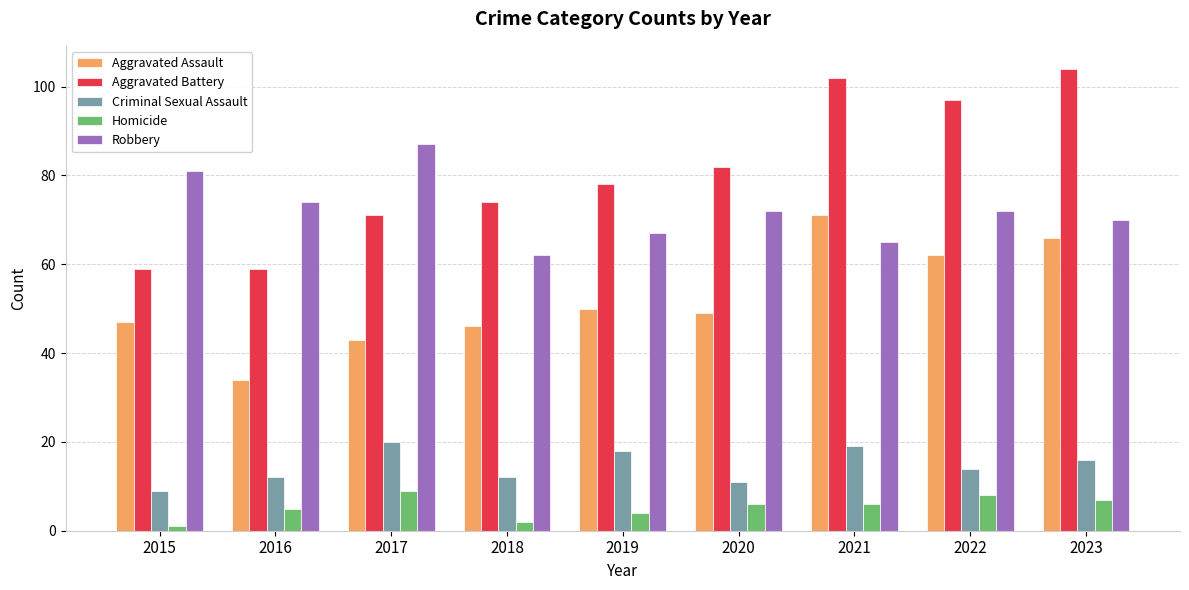

Reading left to right, transcribe all the data shown in this chart.

Aggravated Assault: 2015=47	2016=34	2017=43	2018=46	2019=50	2020=49	2021=71	2022=62	2023=66
Aggravated Battery: 2015=59	2016=59	2017=71	2018=74	2019=78	2020=82	2021=102	2022=97	2023=104
Criminal Sexual Assault: 2015=9	2016=12	2017=20	2018=12	2019=18	2020=11	2021=19	2022=14	2023=16
Homicide: 2015=1	2016=5	2017=9	2018=2	2019=4	2020=6	2021=6	2022=8	2023=7
Robbery: 2015=81	2016=74	2017=87	2018=62	2019=67	2020=72	2021=65	2022=72	2023=70